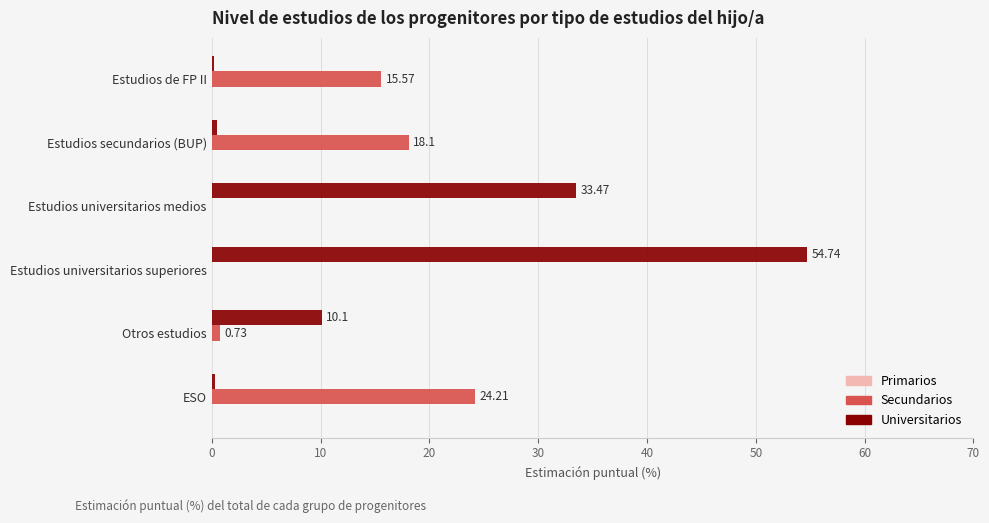

What is the average value of the Universitarios series?

16.5